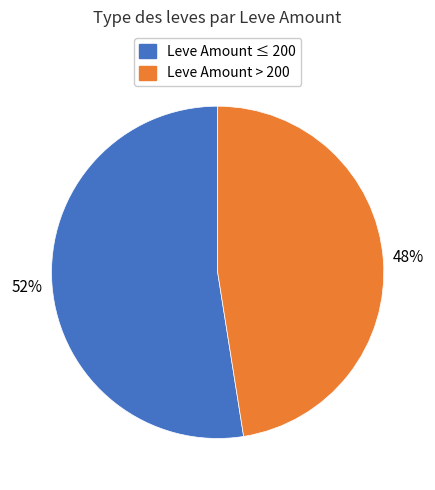

Does any single category account for the majority?

Yes